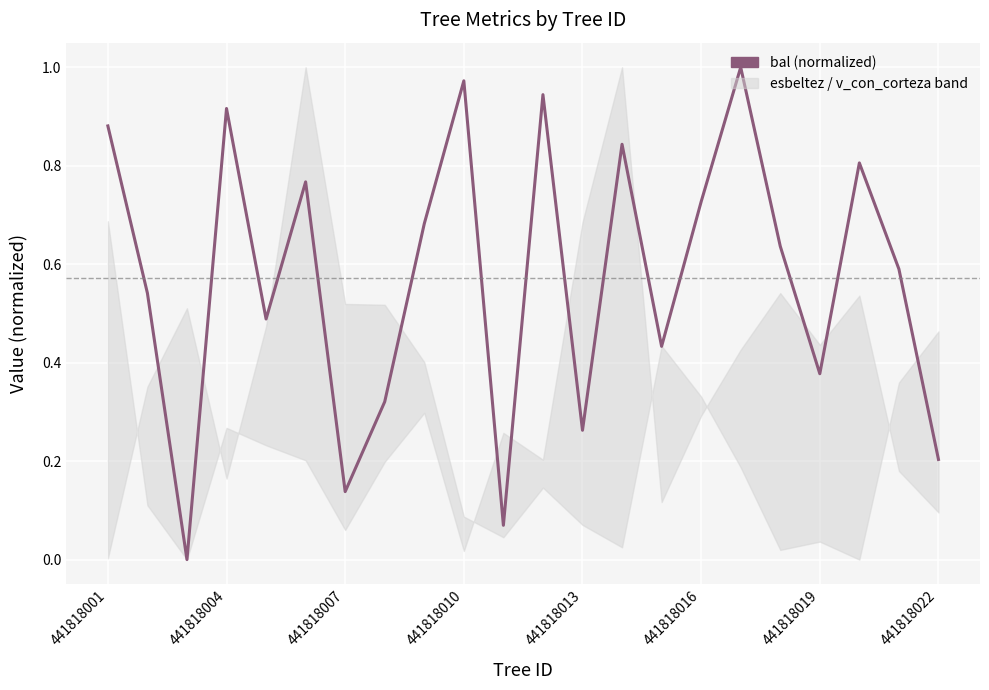

Is it true that the value at 441818022 is 0.3?

False